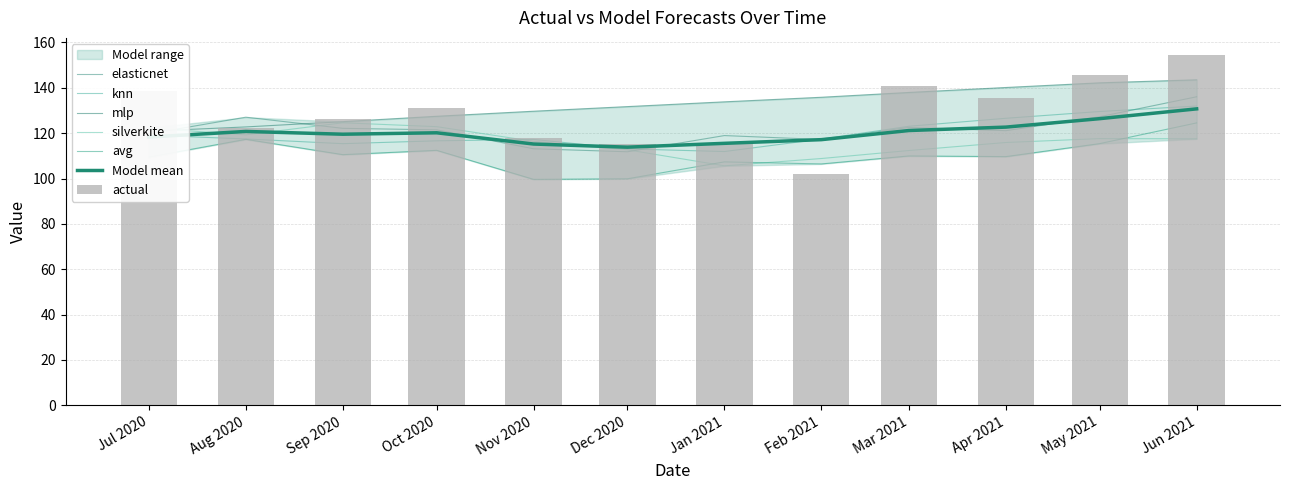

Rank the series at Mar 2021 from highest to lowest value.

actual, mlp, knn, elasticnet, silverkite, avg